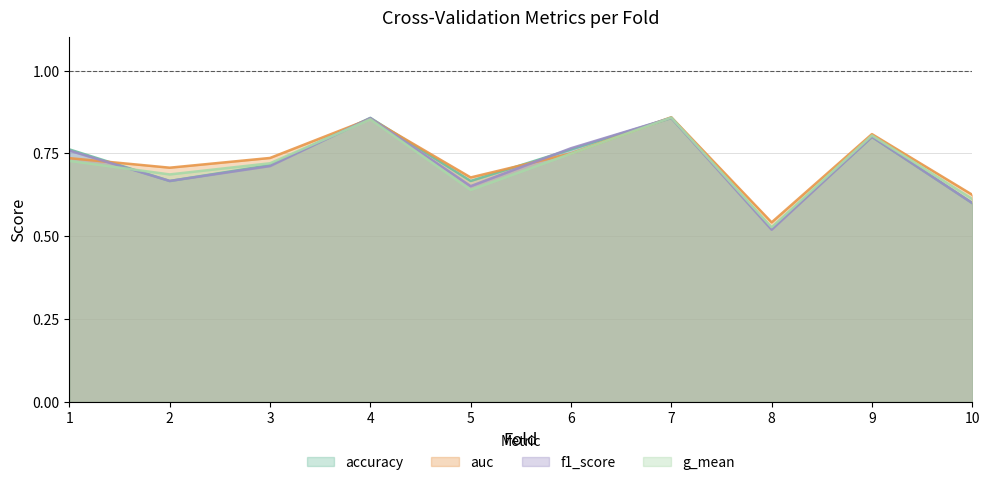

What is the value of the auc point at the 5th from the left?

0.7